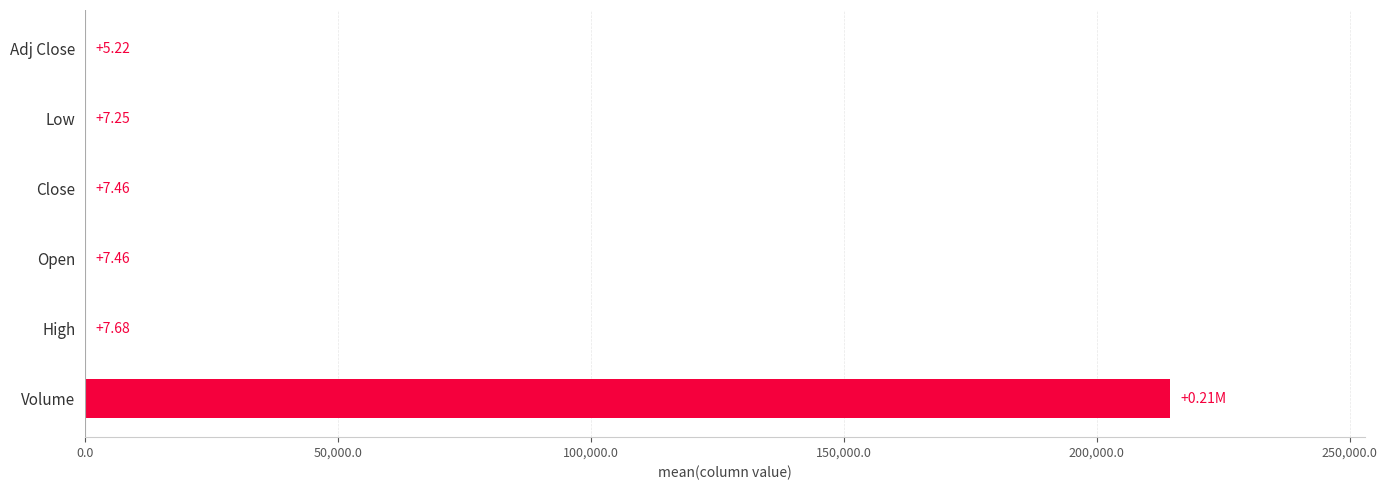

Between Adj Close and Close, which is larger?

Close